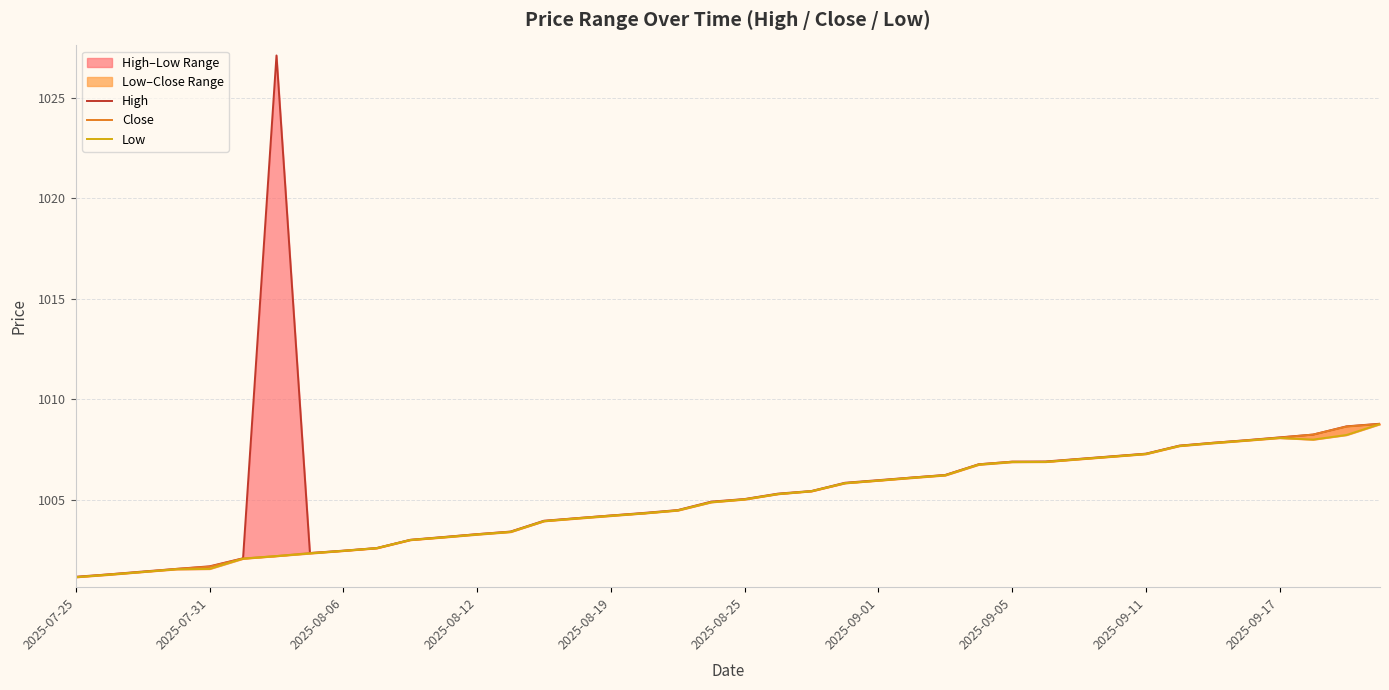

True or false: Low and High intersect in this chart.

False